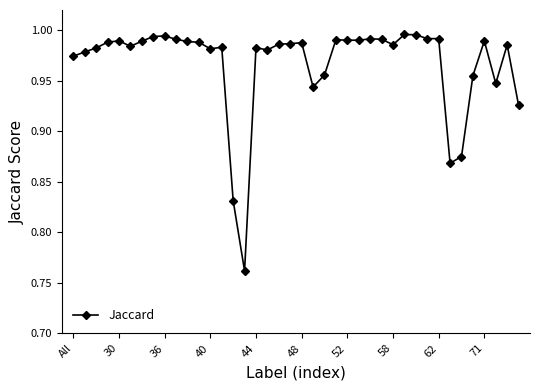

True or false: there are more than 1 points higher than both neighbors.

True